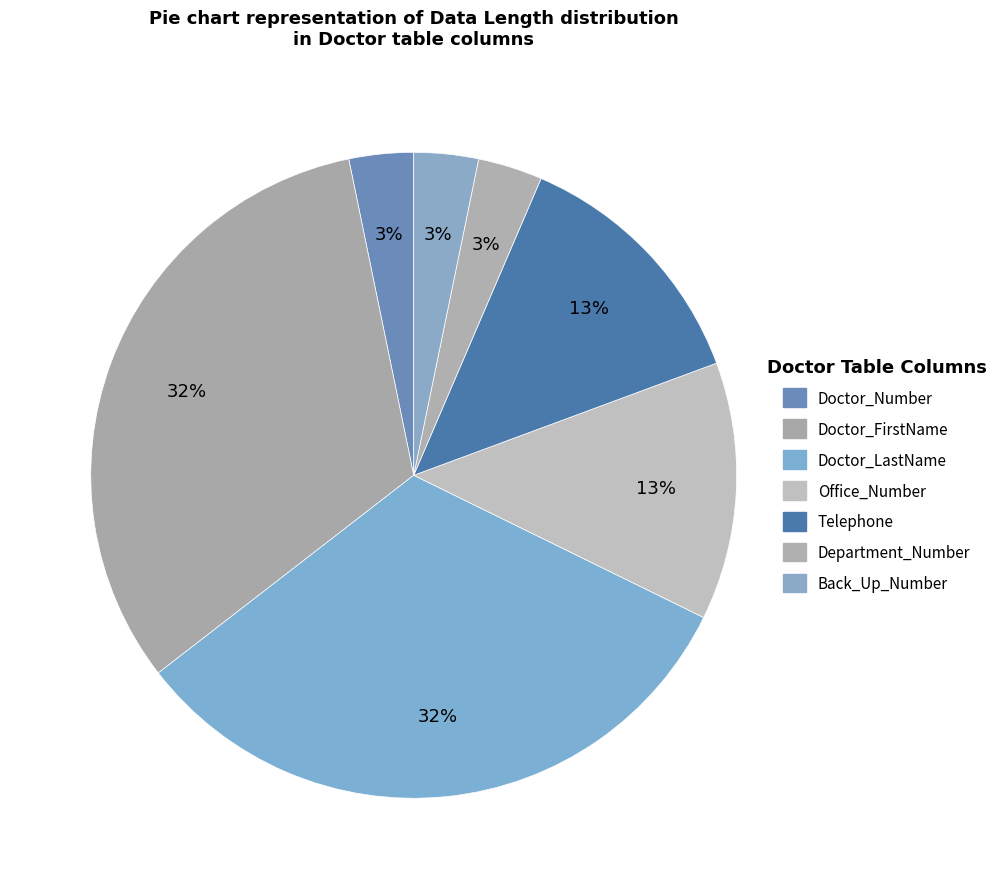

What percentage is NOT represented by Department_Number?

96.8%